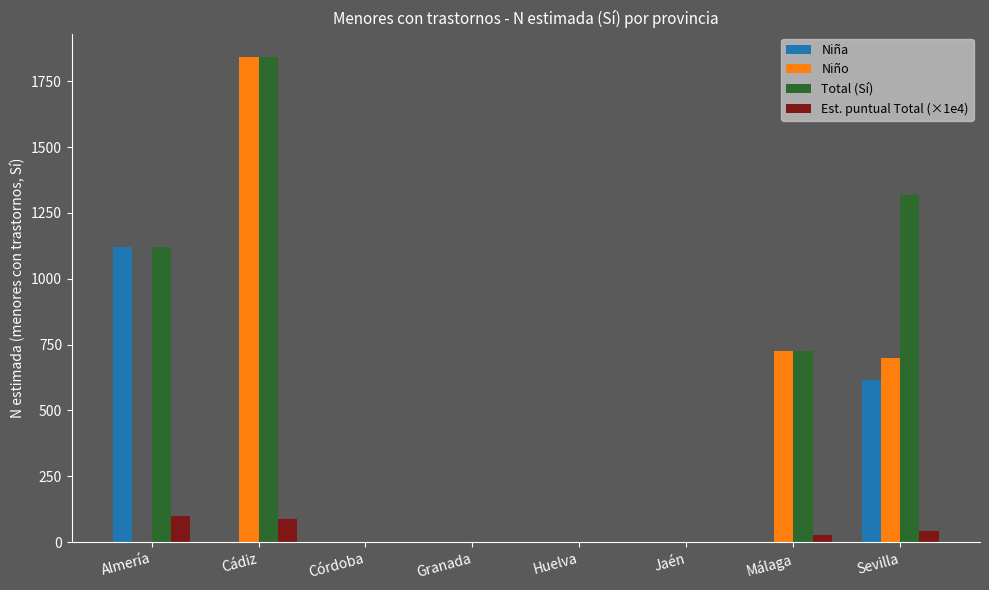

What is the sum of the Niña values at Sevilla and Cádiz?

616.0